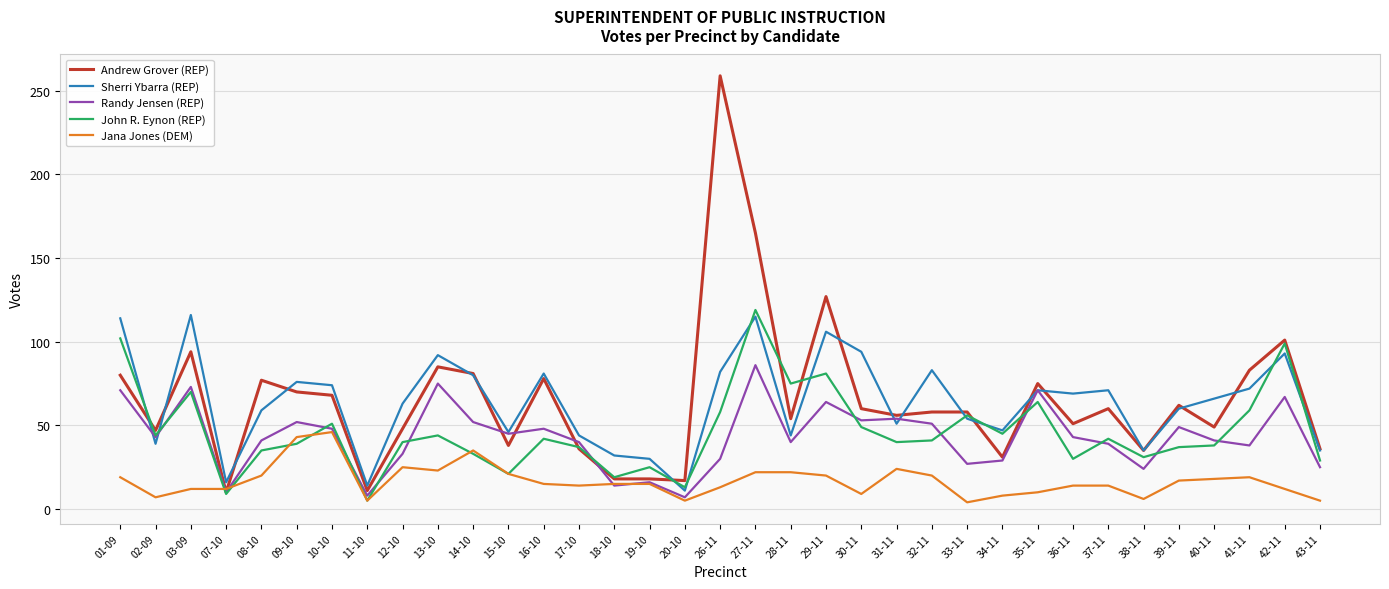

What is the greatest value displayed?

259